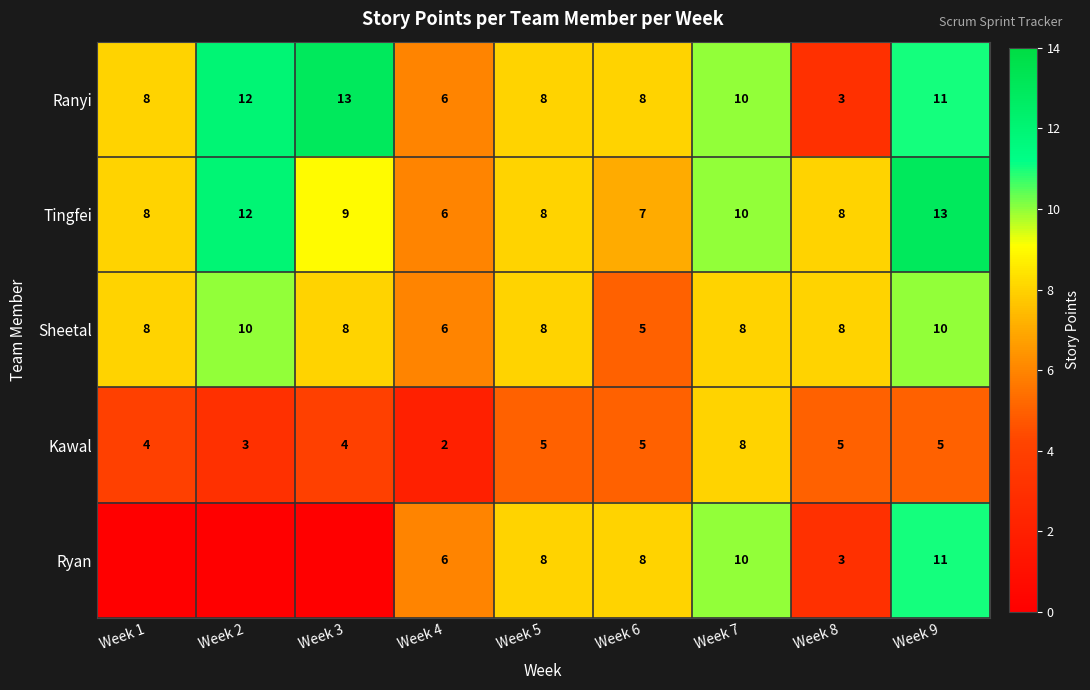

What is the difference between the highest and lowest values at Week 5?

3